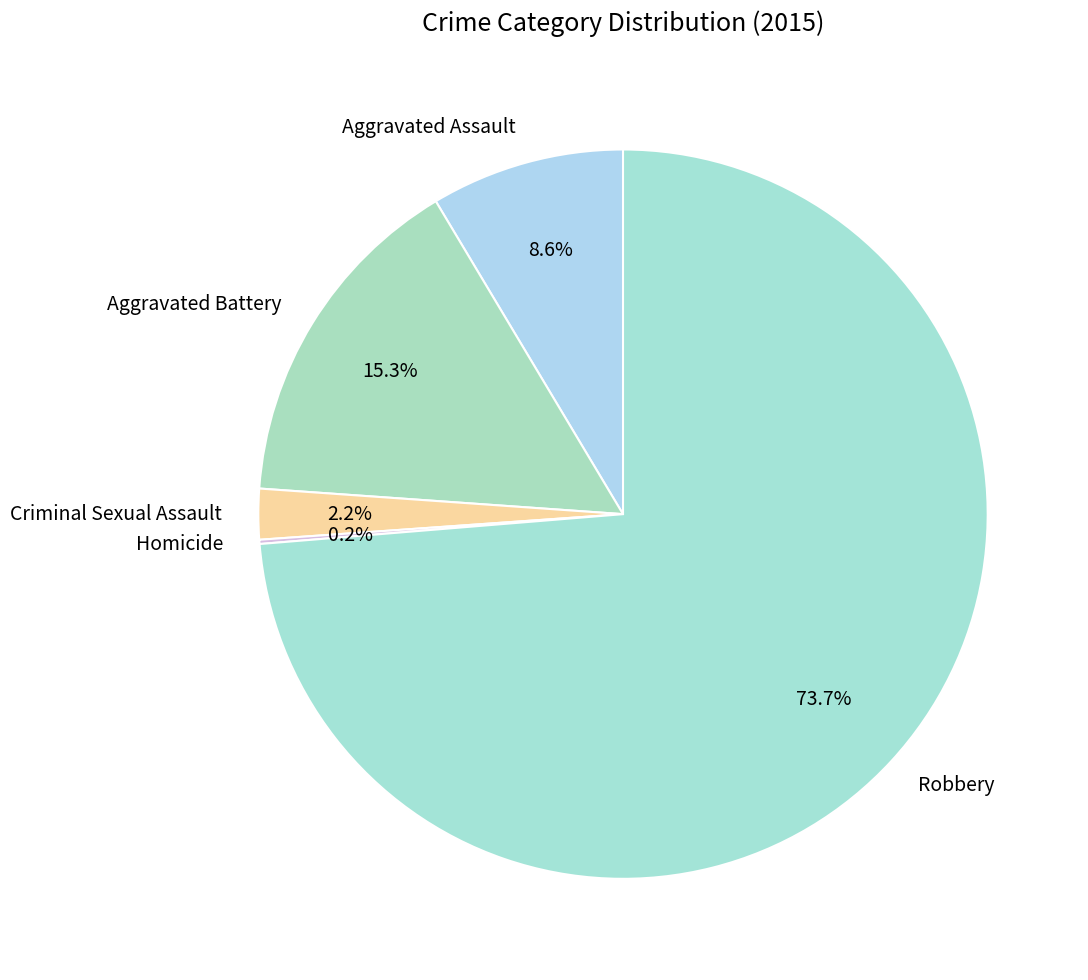

To the nearest percent, what is the difference between the largest and smallest slice percentages?

74%